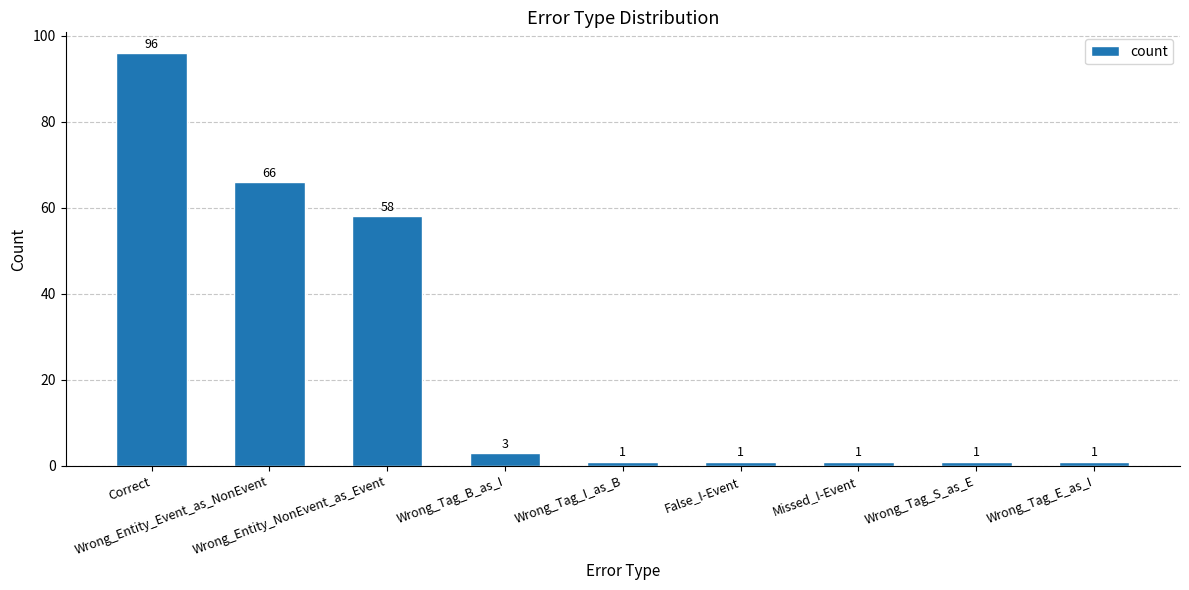

What is the sum of all values?

228